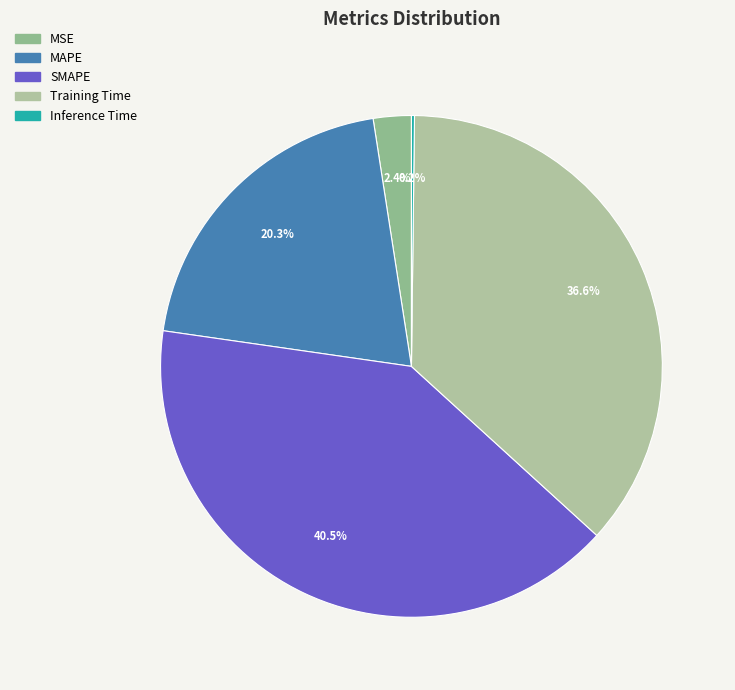

To the nearest percent, what is the difference between the largest and smallest slice percentages?

40%